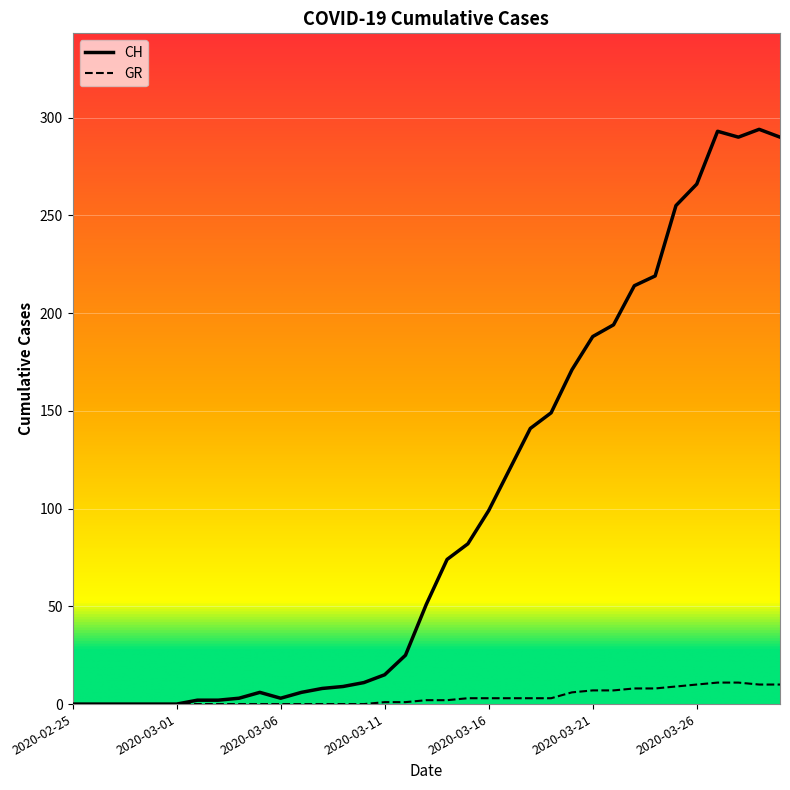

What is the highest value of the GR series?

11